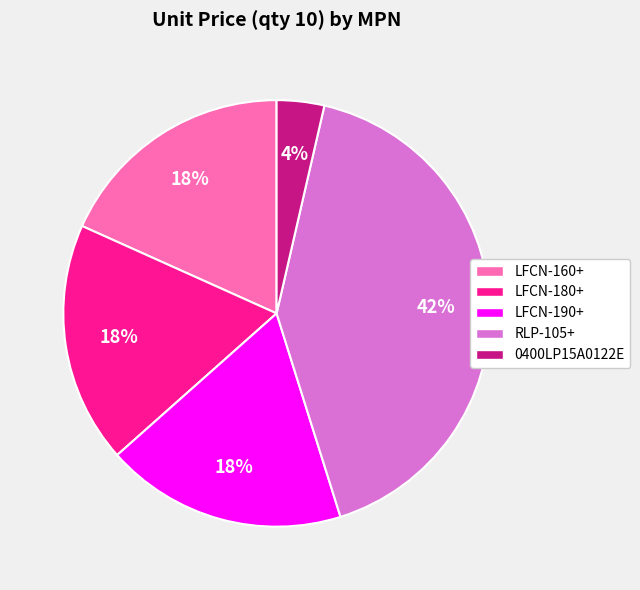

To the nearest percent, what is the combined percentage of RLP-105+ and LFCN-180+?

60%